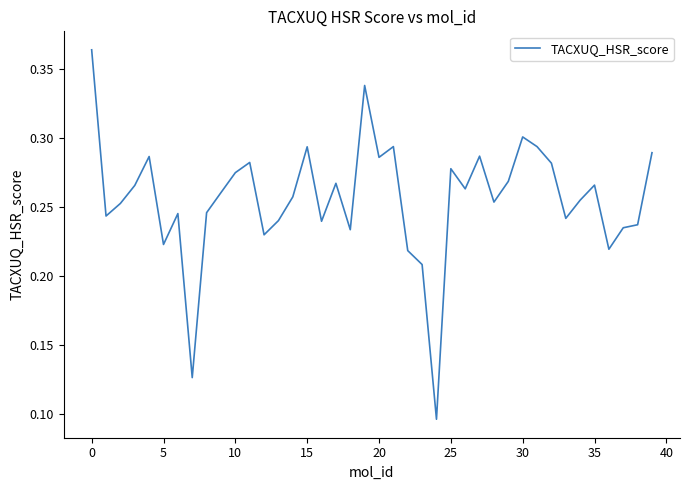

Does the chart display data point markers on the line(s)?

No